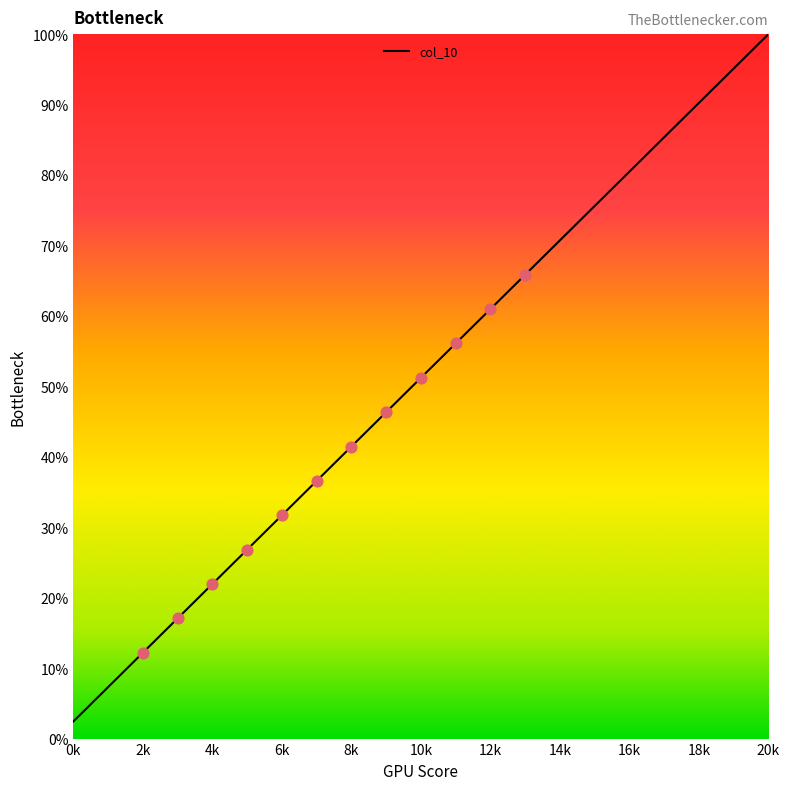

What is the minimum value shown in the chart?

2.4